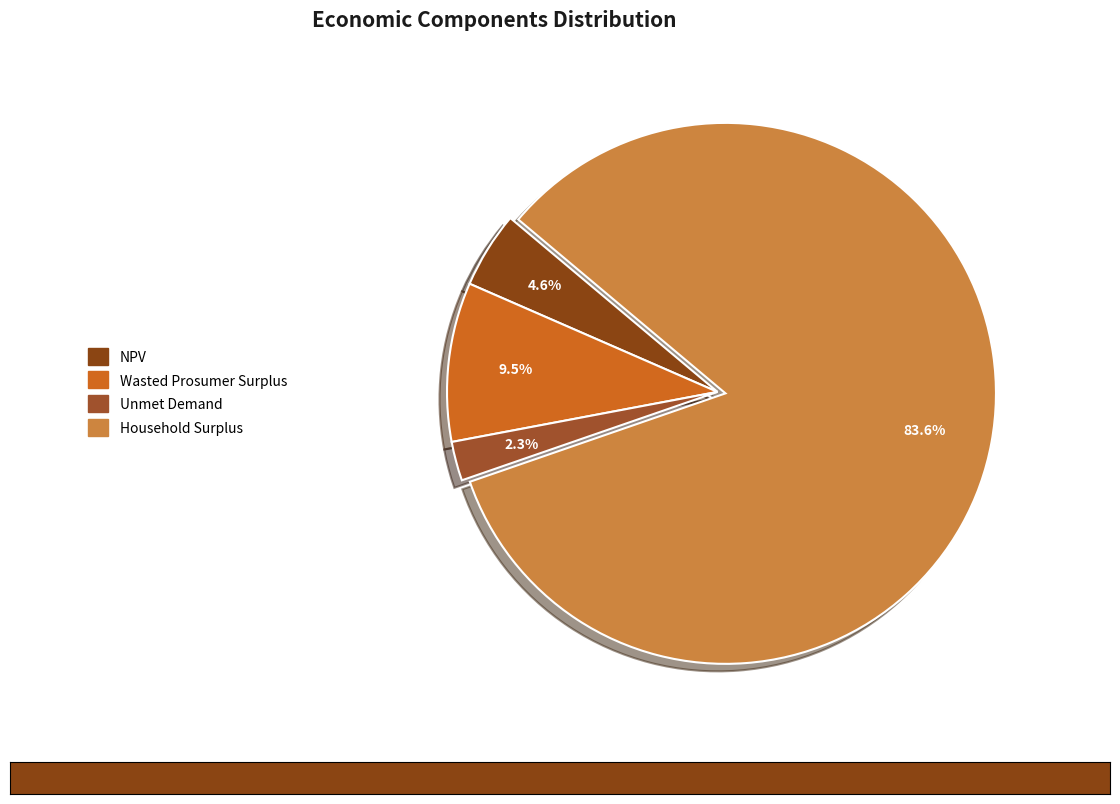

What is the smallest slice in the pie chart?

Unmet Demand